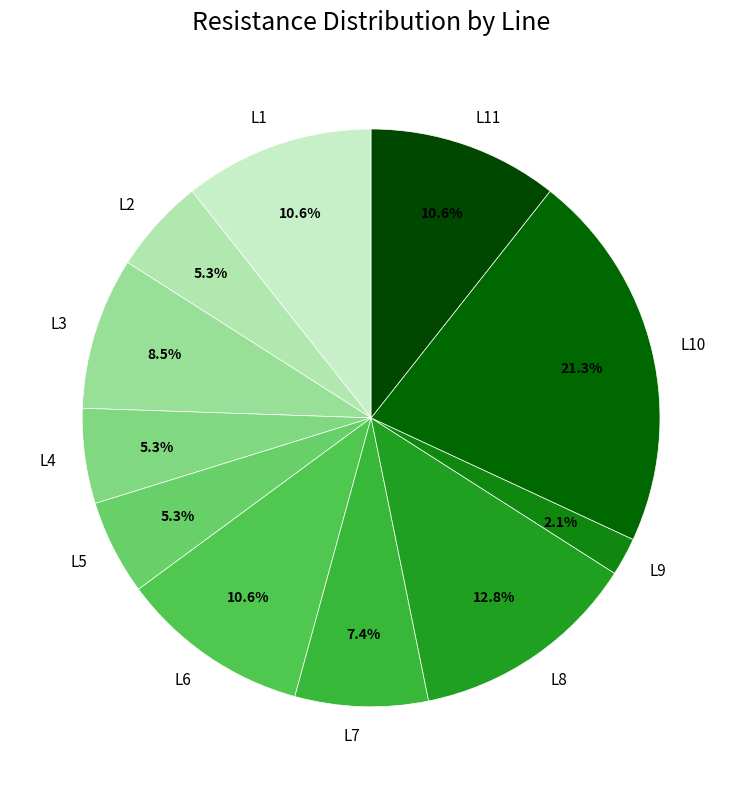

Between L11 and L5, which is larger?

L11